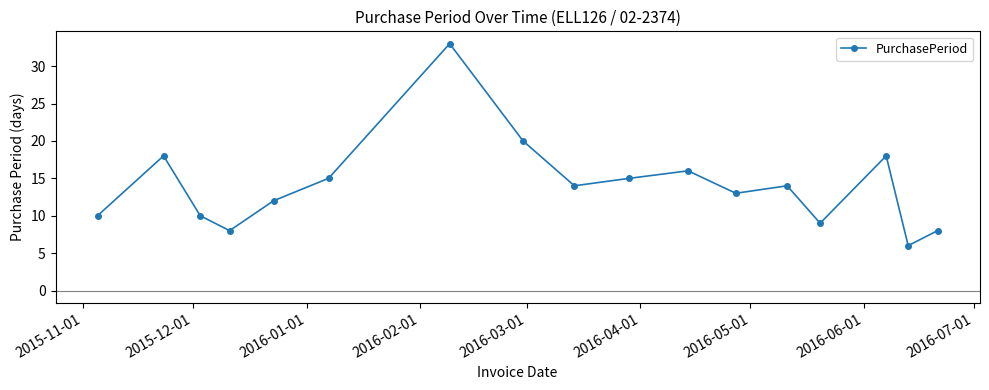

How many points are lower than both their immediate neighbors (excluding endpoints)?

5